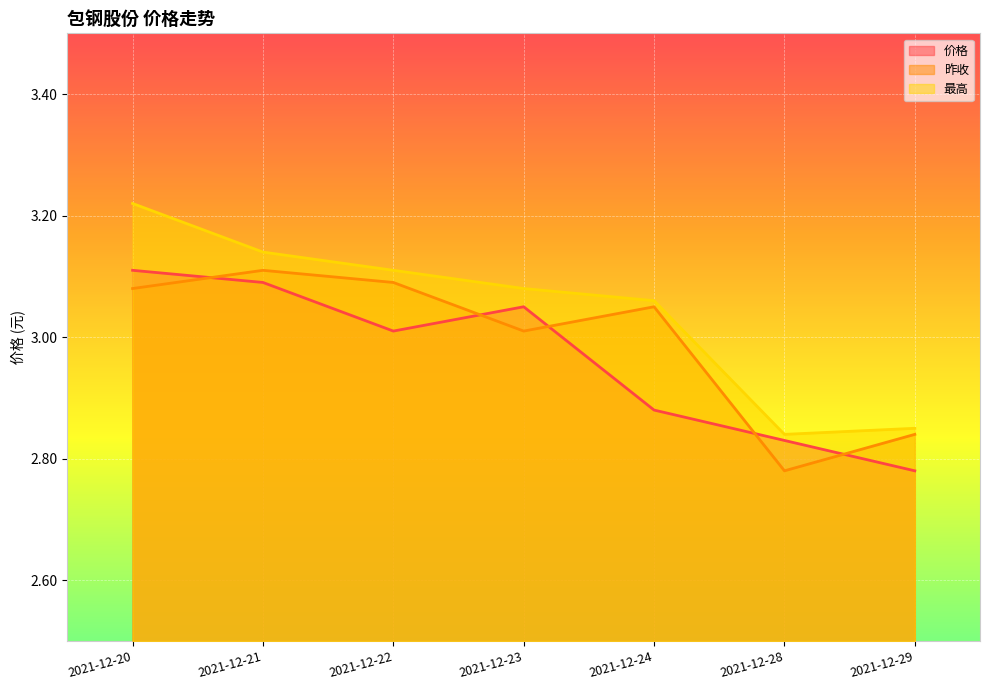

At which label does 昨收 first exceed 3?

2021-12-20